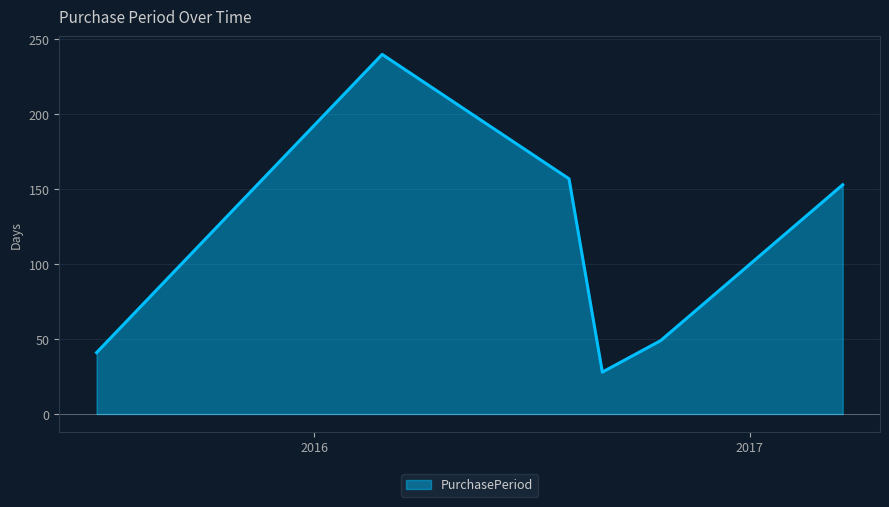

Count the number of data series in this chart.

1